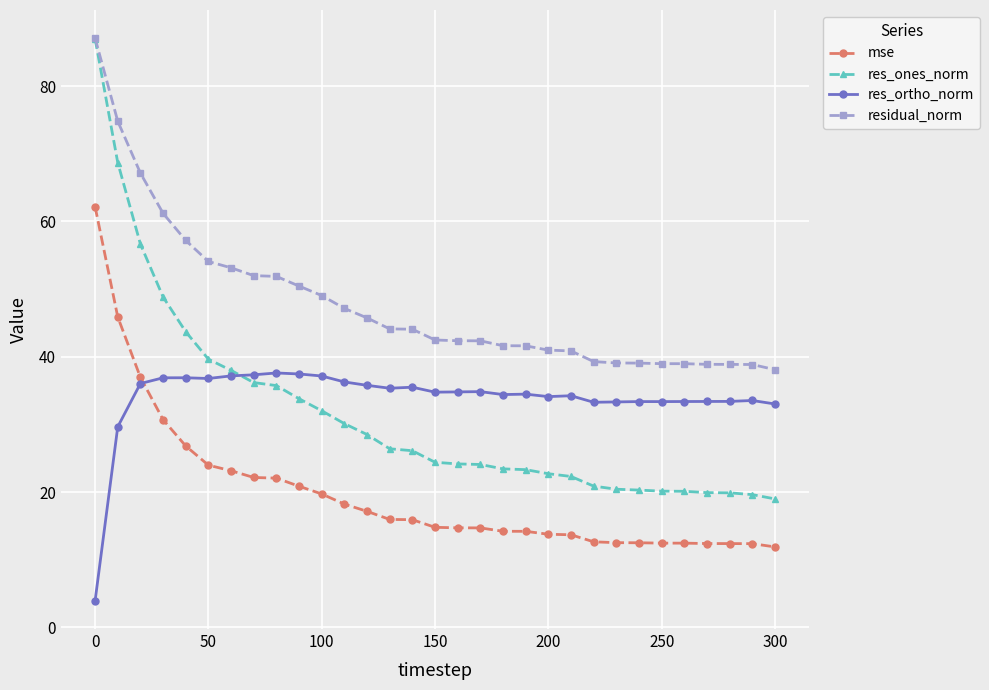

Which series has the largest range (max minus min)?

res_ones_norm